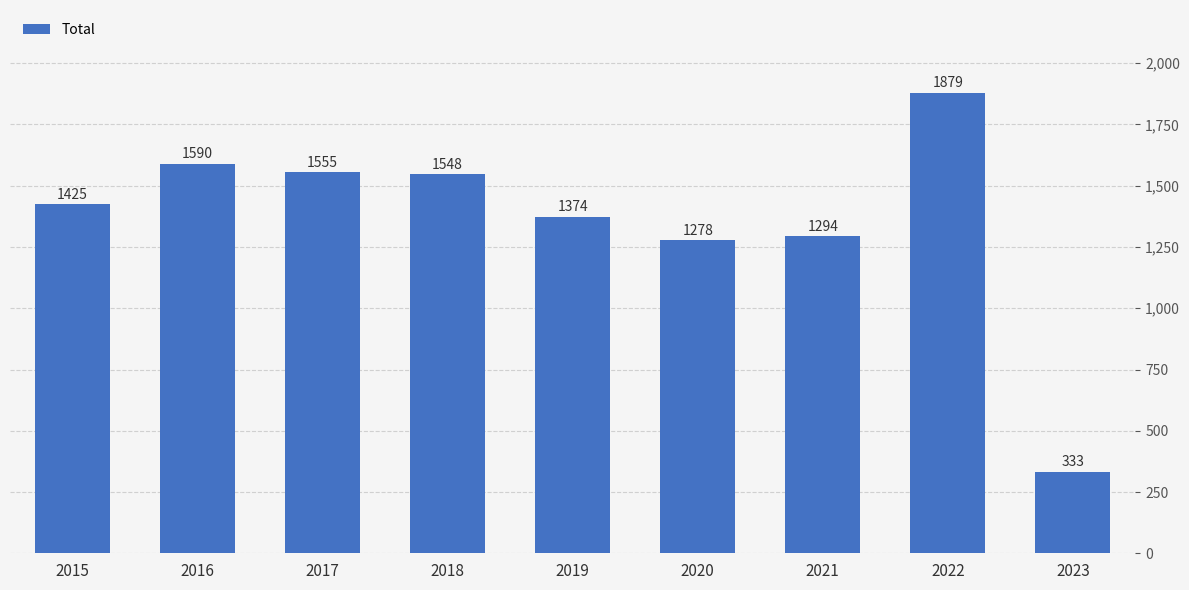

How many data points are less than 1425?

4